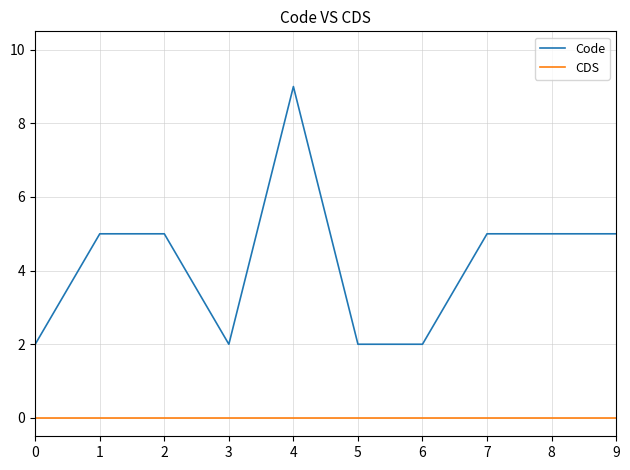

Rank the series at 2 from highest to lowest value.

Code, CDS